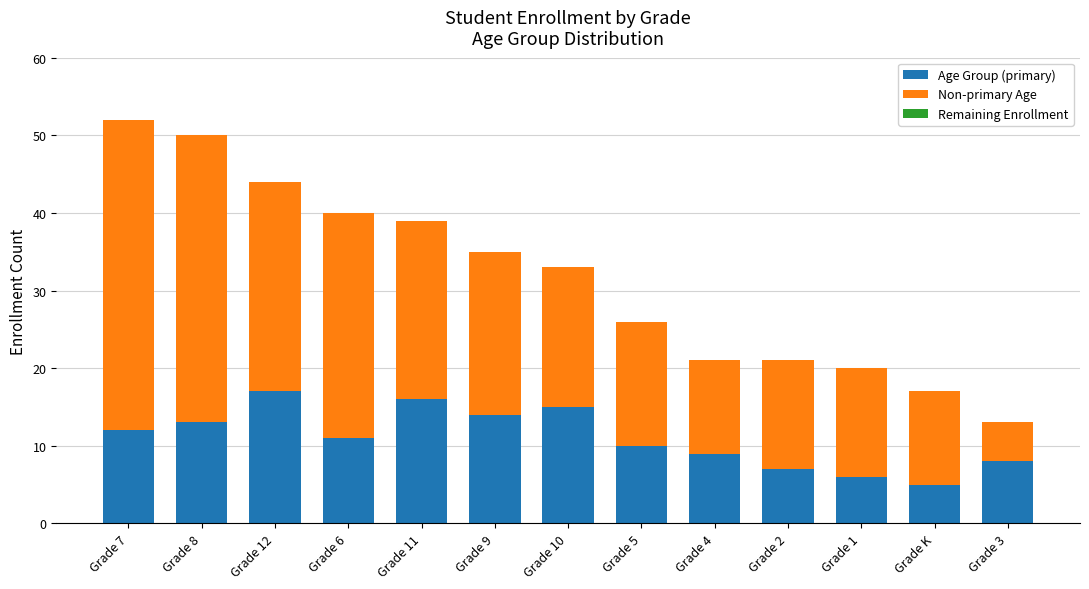

The value of Age Group (primary) at Grade 3 is 11. True or false?

False